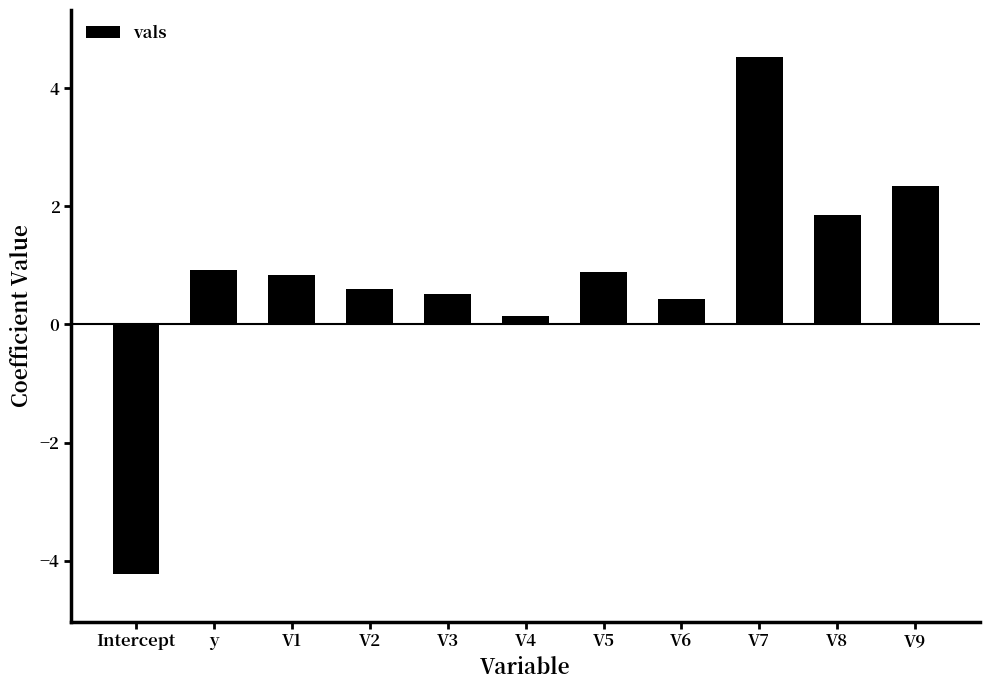

Between V7 and V3, which is larger?

V7